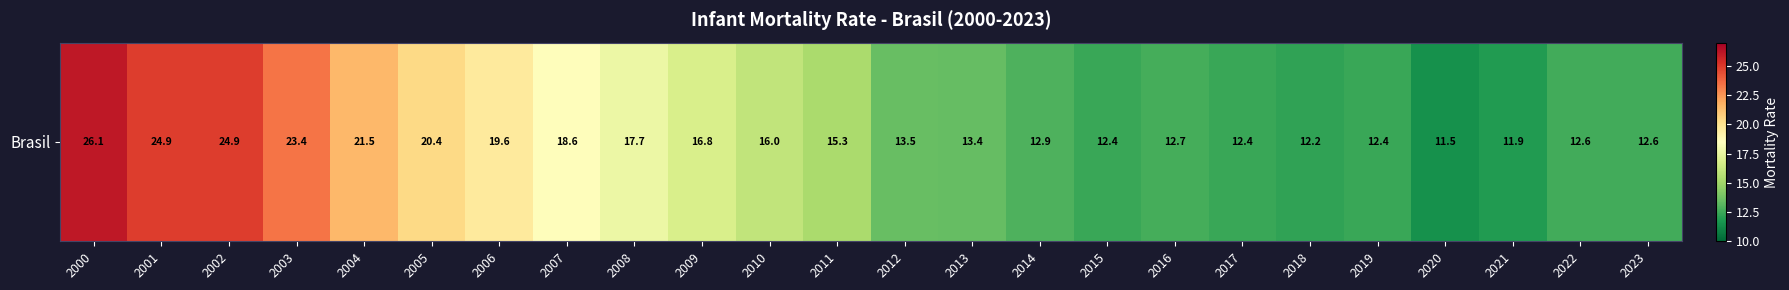

Reading left to right, list all the values displayed in this chart.

26.1	24.9	24.9	23.4	21.5	20.4	19.6	18.6	17.7	16.8	16.0	15.3	13.5	13.4	12.9	12.4	12.7	12.4	12.2	12.4	11.5	11.9	12.6	12.6